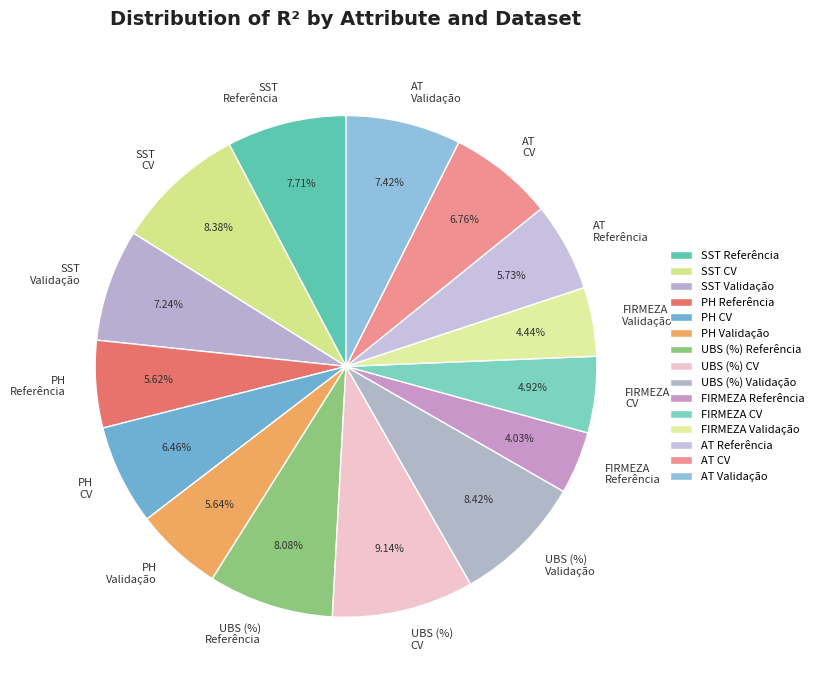

Approximately how many times larger is the value at SST CV compared to PH Validação?

1.5